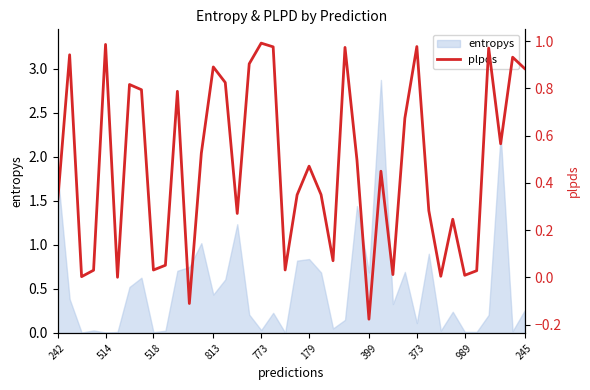

What is the greatest value displayed?

1.0